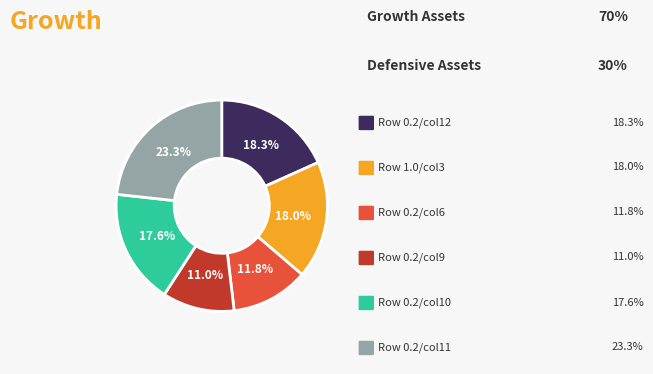

Is there any slice that represents more than half of the pie?

No